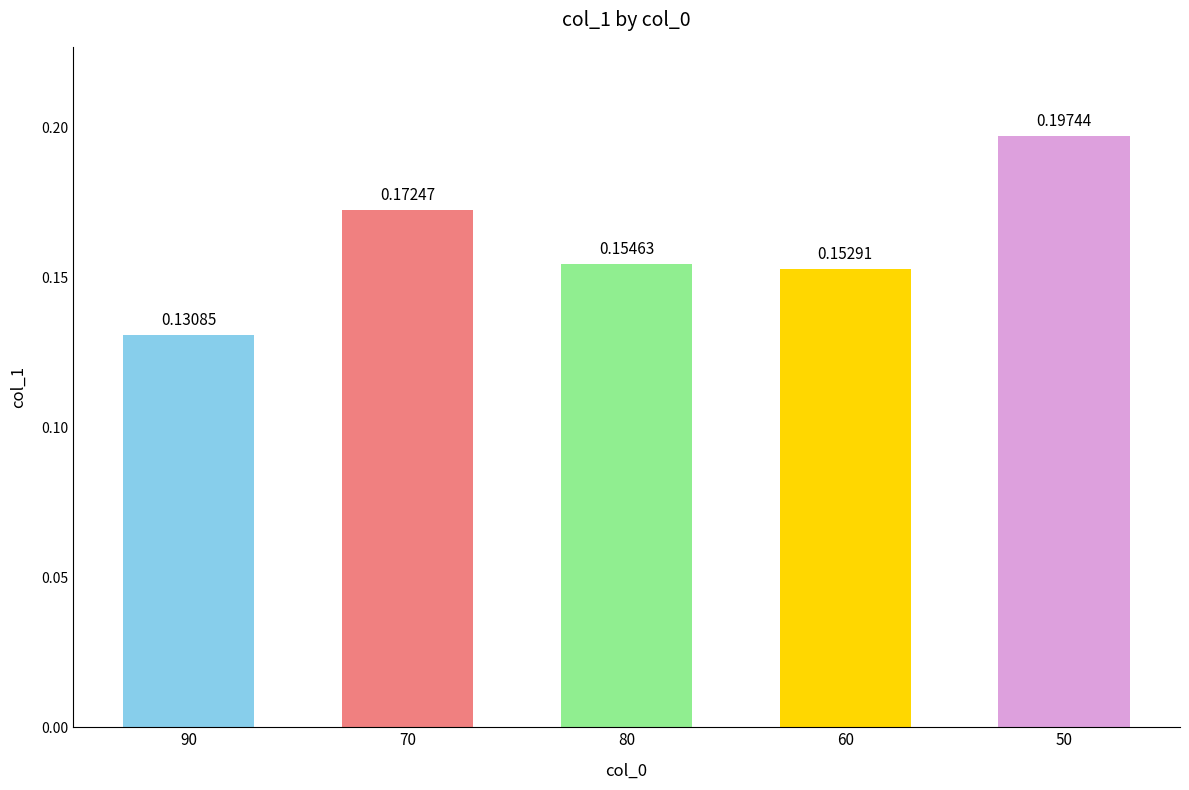

Rank the categories by value from highest to lowest.

50, 70, 80, 60, 90